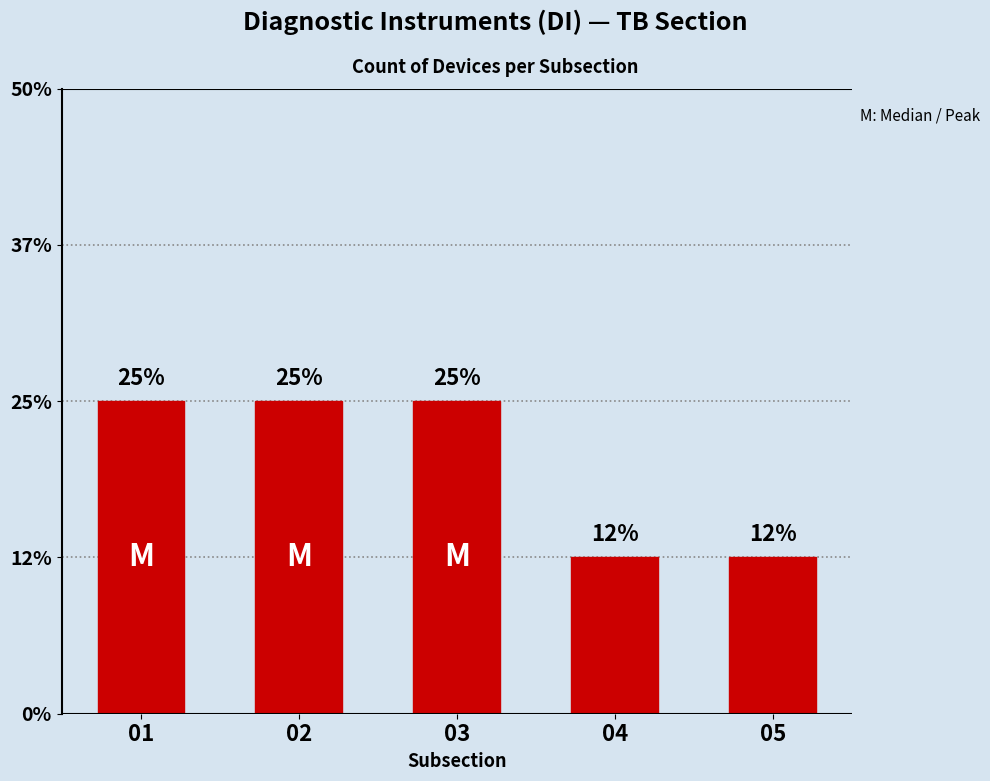

Reading right to left, extract all data points from this chart.

1	1	2	2	2